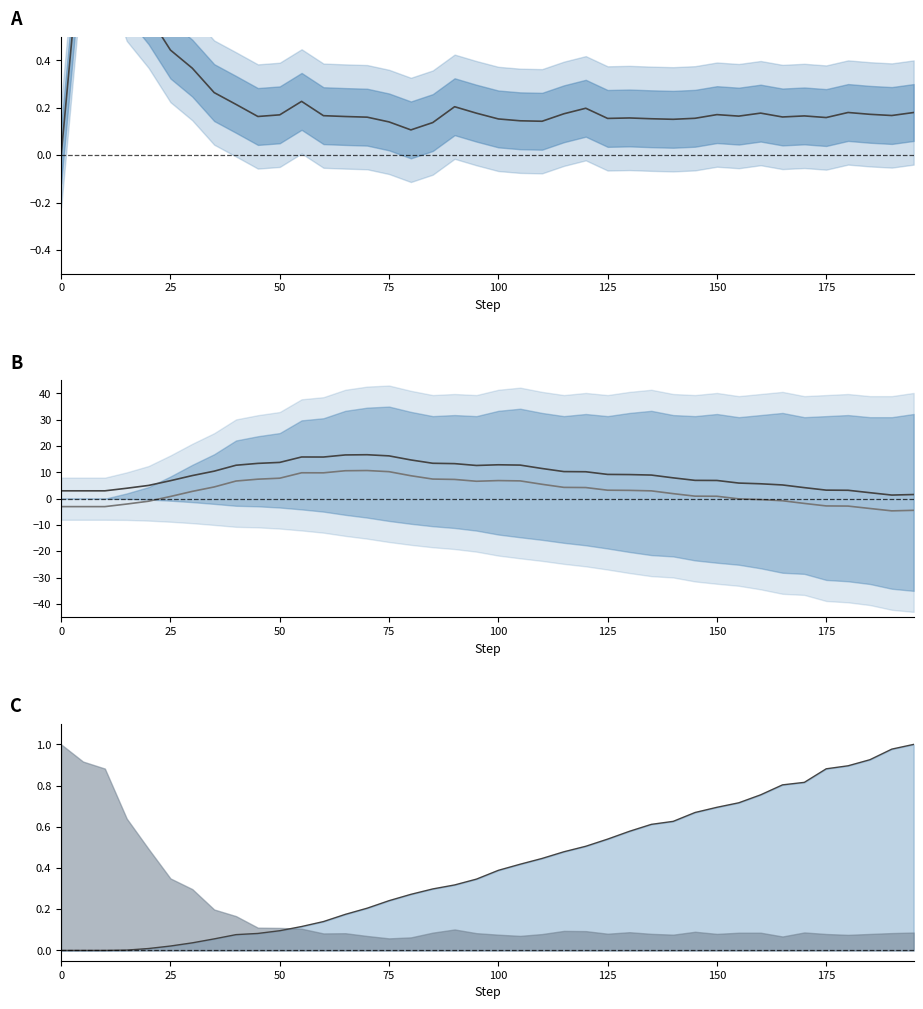

The system_mean_speed series shows 0.1 at 19. True or false?

False